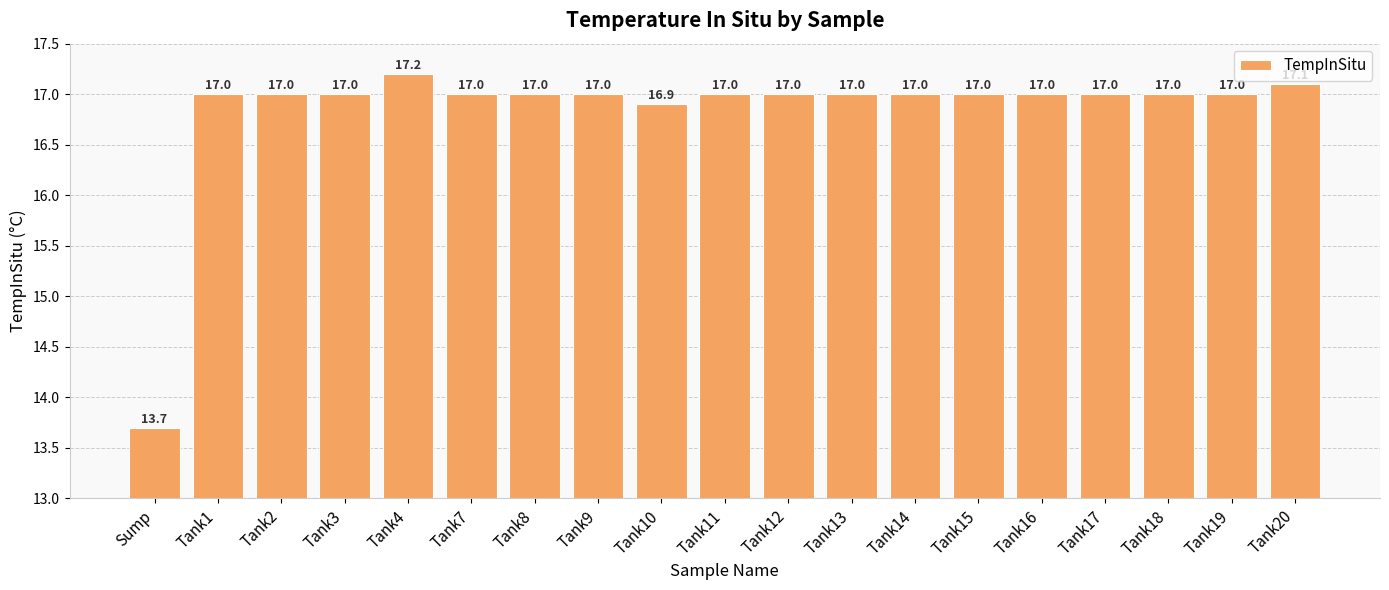

What is the sum of the values at Tank2 and Tank7?

34.0